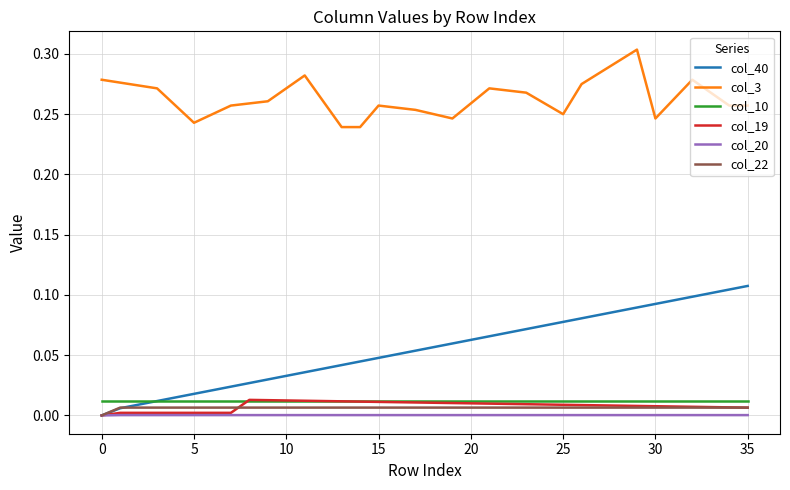

Which series has the largest range (max minus min)?

col_40